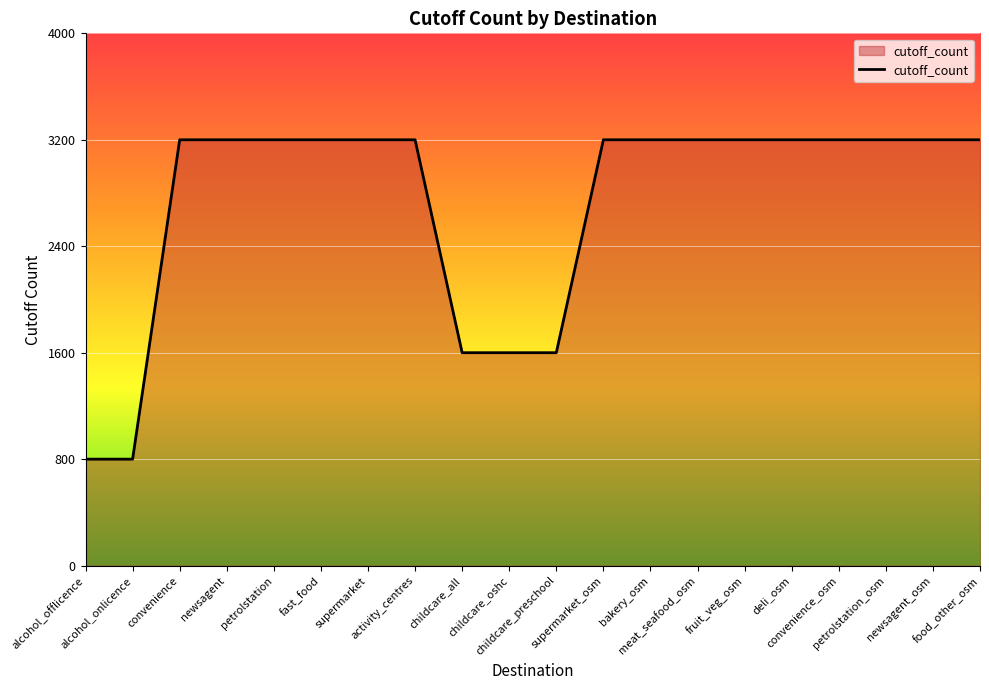

How many categories are shown in the chart?

20